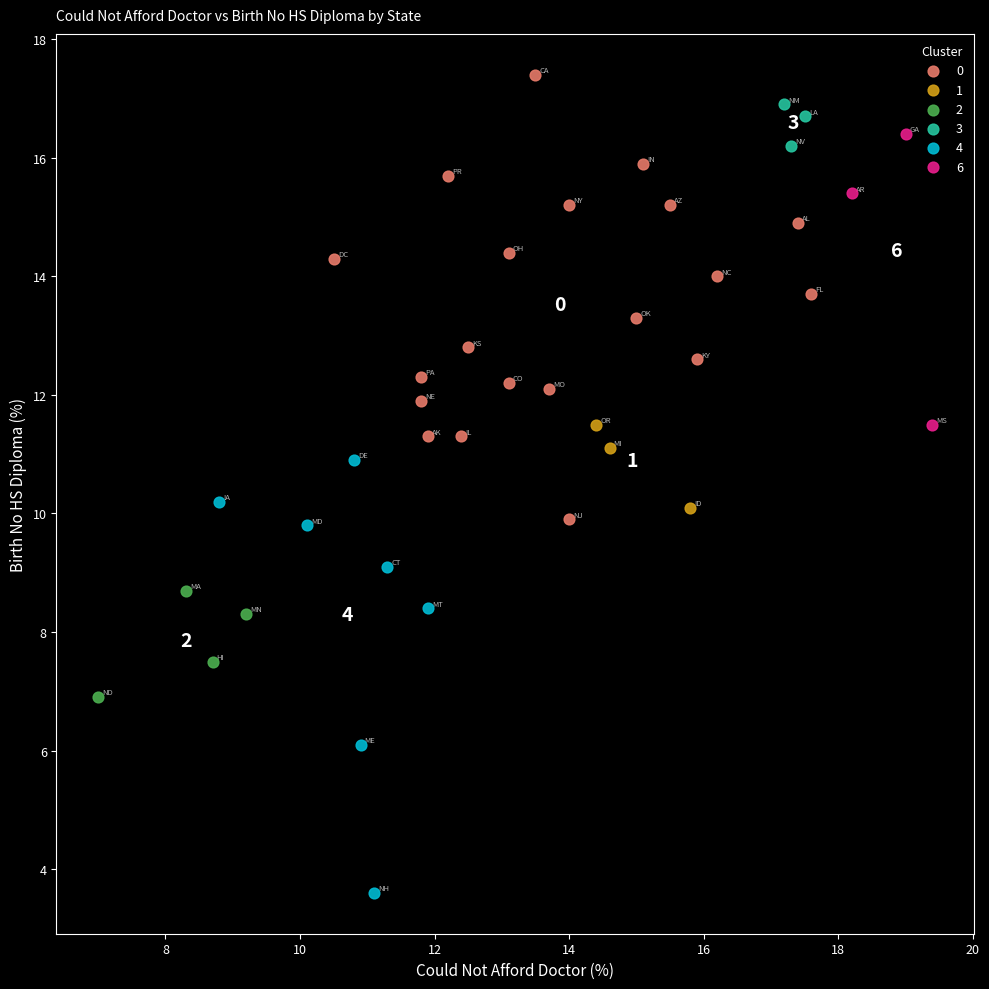

What are all the series names shown in the legend?

0, 1, 2, 3, 4, 6